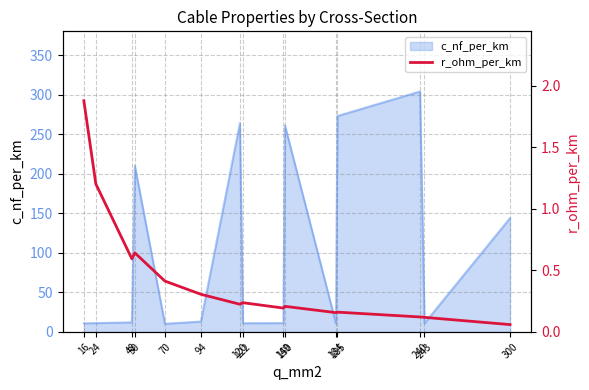

Reading left to right, what are all the values shown in this chart?

1.9	1.2	0.6	0.6	0.4	0.3	0.2	0.2	0.2	0.2	0.2	0.2	0.1	0.1	0.1